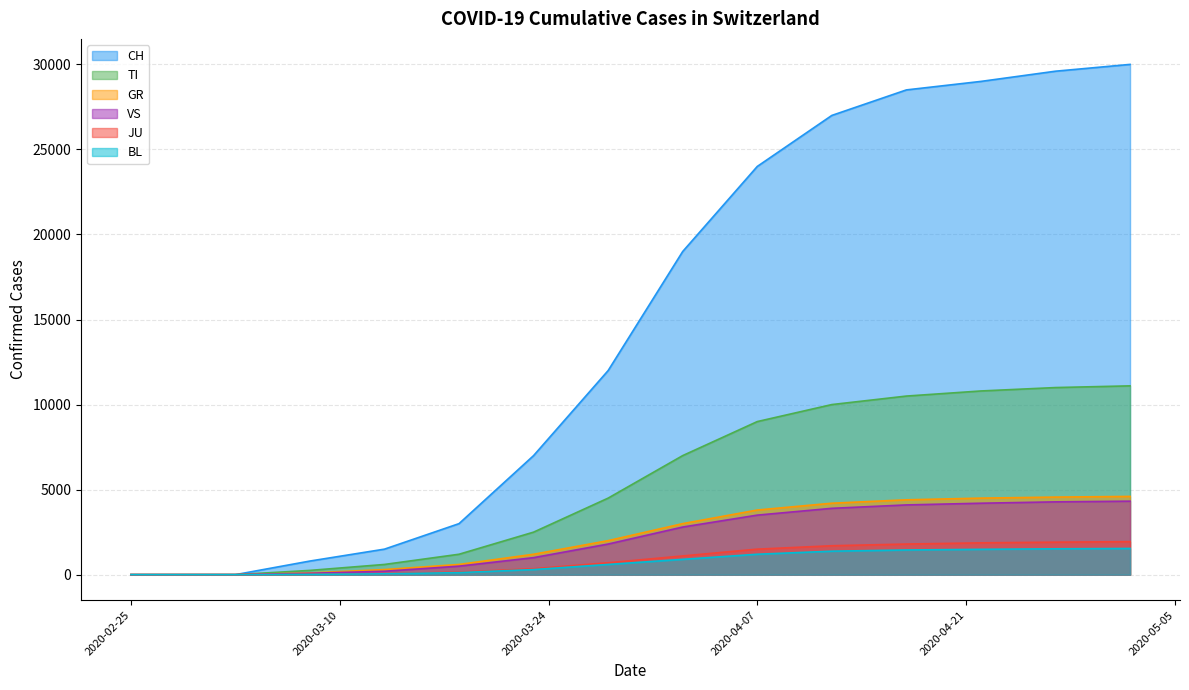

At which label does TI reach its peak?

2020-05-02